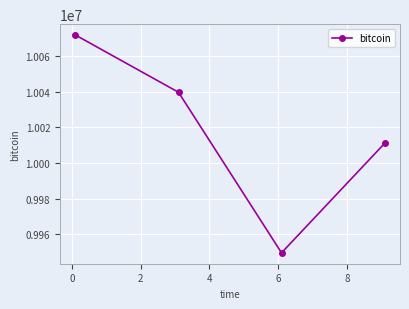

Reading left to right, transcribe all the data shown in this chart.

10071726.8	10039625.9	9949528.7	10010905.0